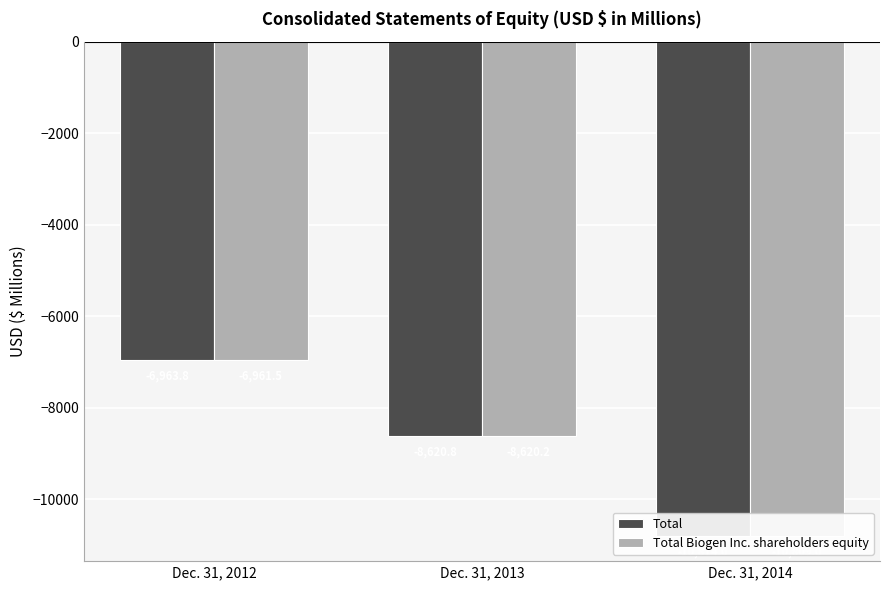

How many data points in Total are above -8620?

1